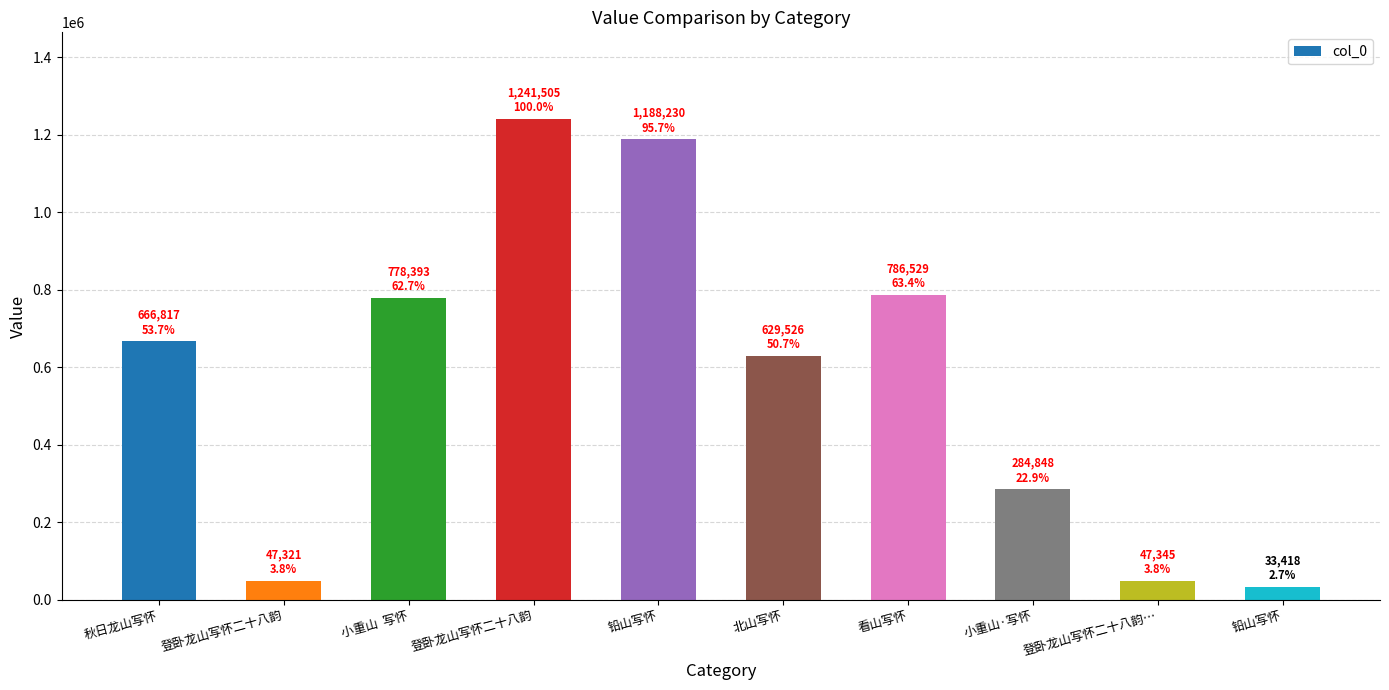

Count the number of data series in this chart.

1